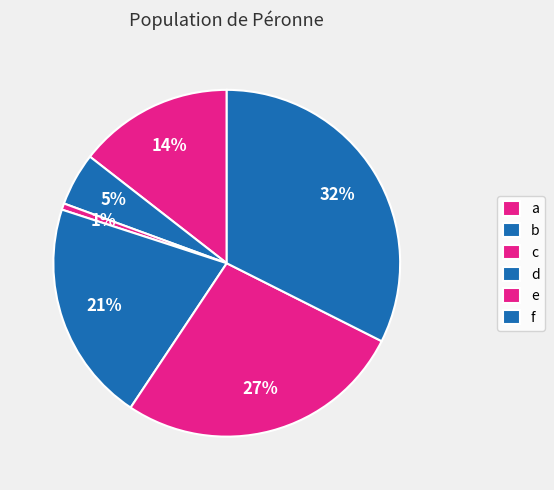

Is it true that a is 14% of the pie?

True